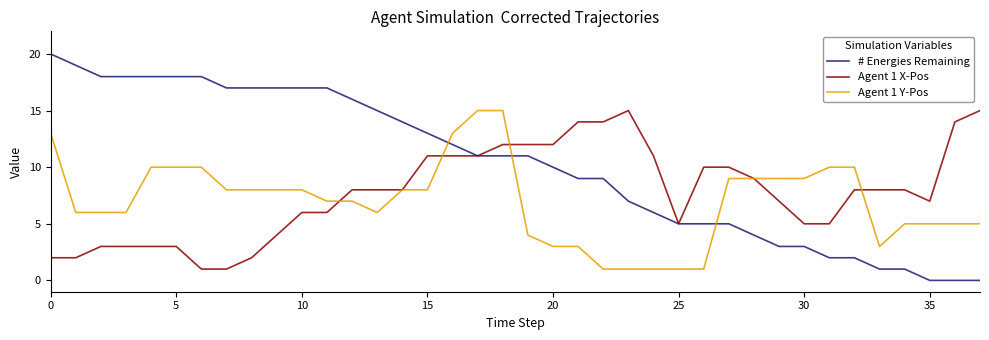

Which series has the largest range (max minus min)?

# Energies Remaining